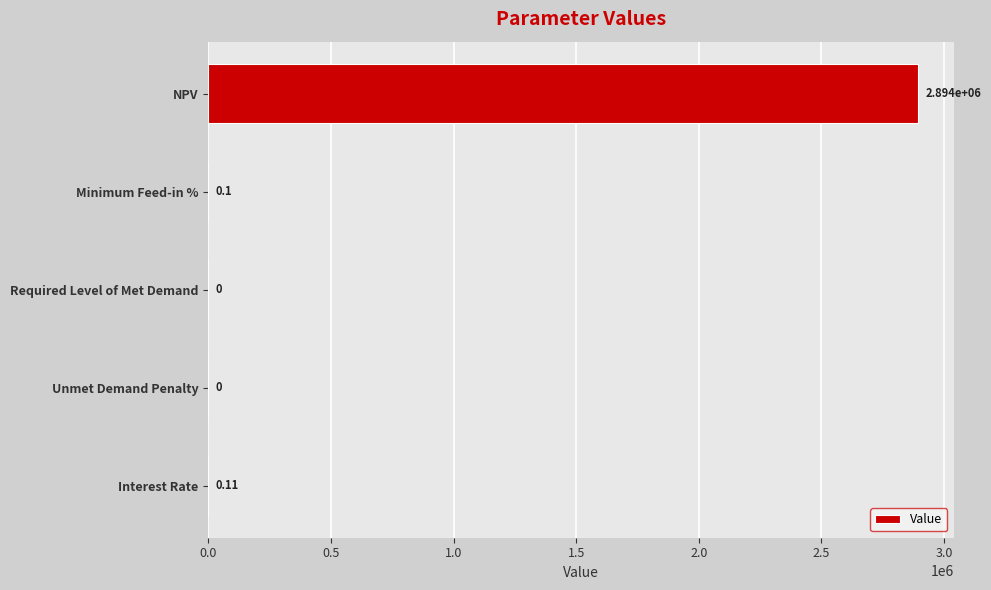

Where is the data nearest to the value 1447072?

Interest Rate